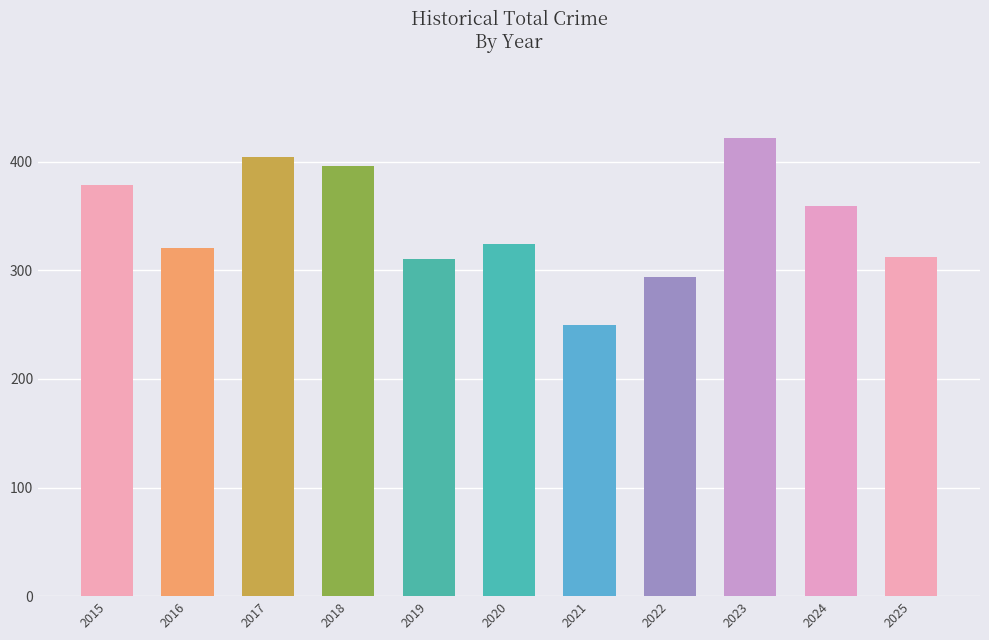

How many values are below 324?

5